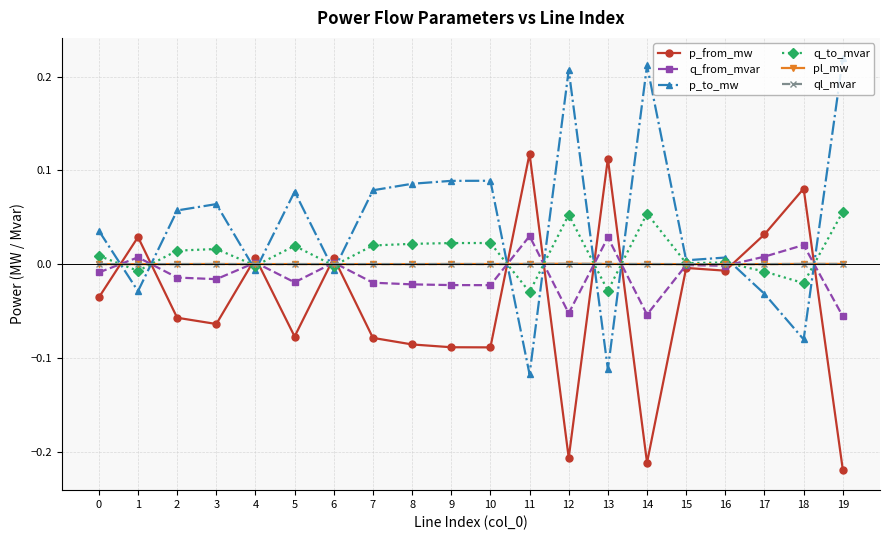

Which series has the largest total across all categories?

p_to_mw